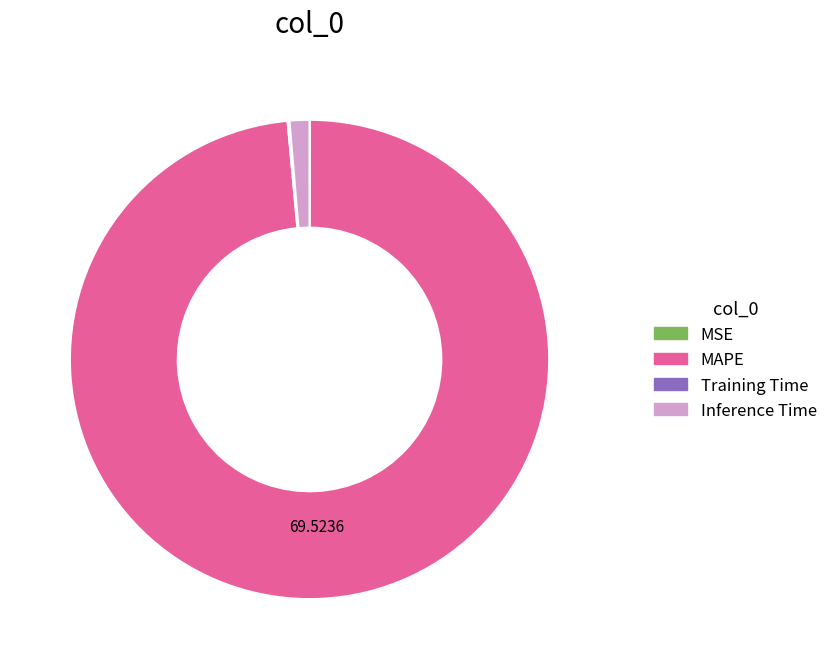

Which category accounts for the majority?

MAPE